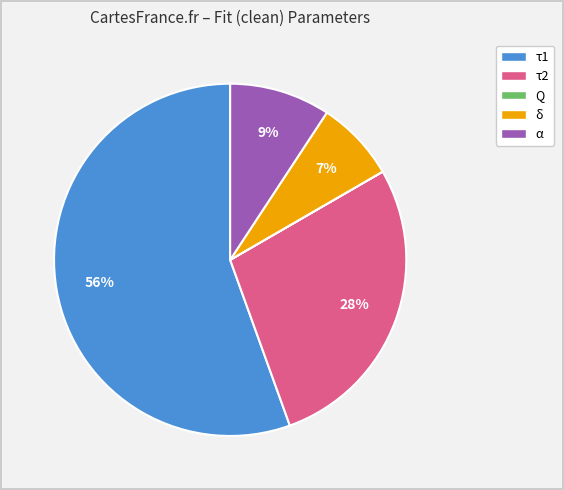

The τ1 slice represents 42% of the pie. True or false?

False